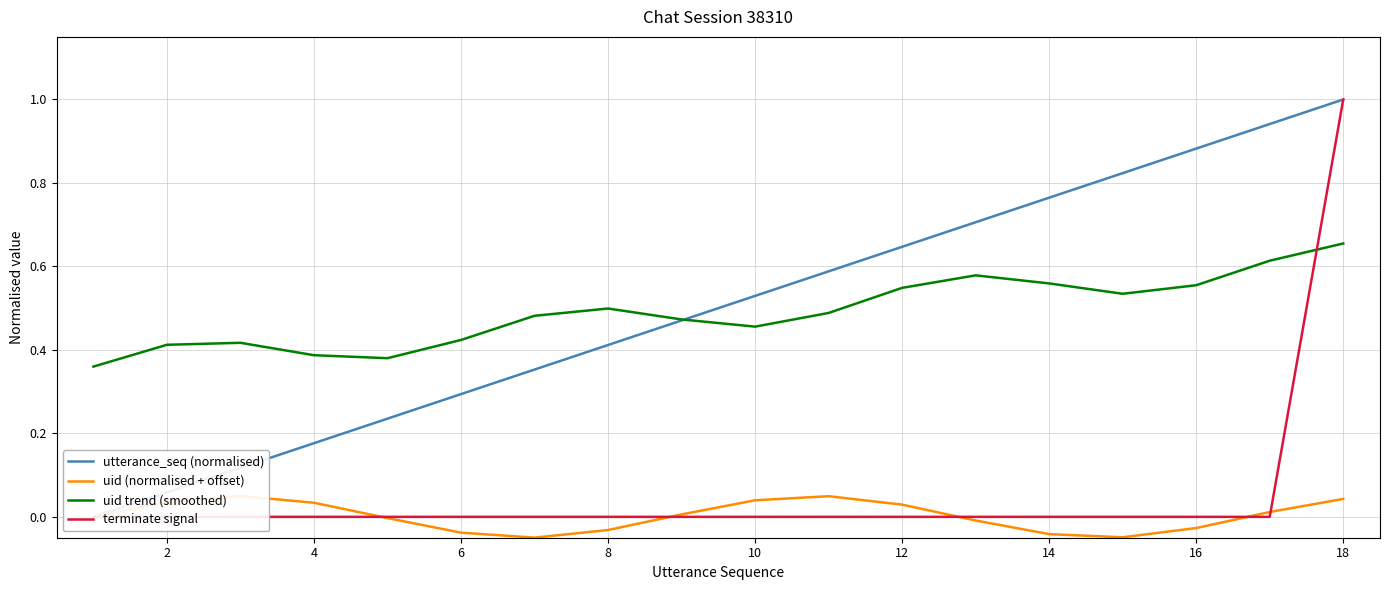

Does the chart display data point markers on the line(s)?

No